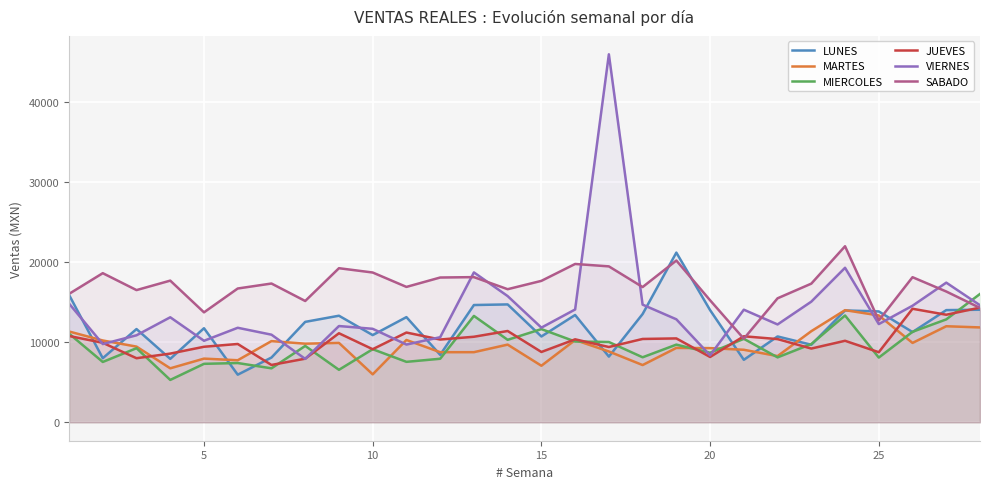

What are all the series names shown in the legend?

LUNES, MARTES, MIERCOLES, JUEVES, VIERNES, SABADO